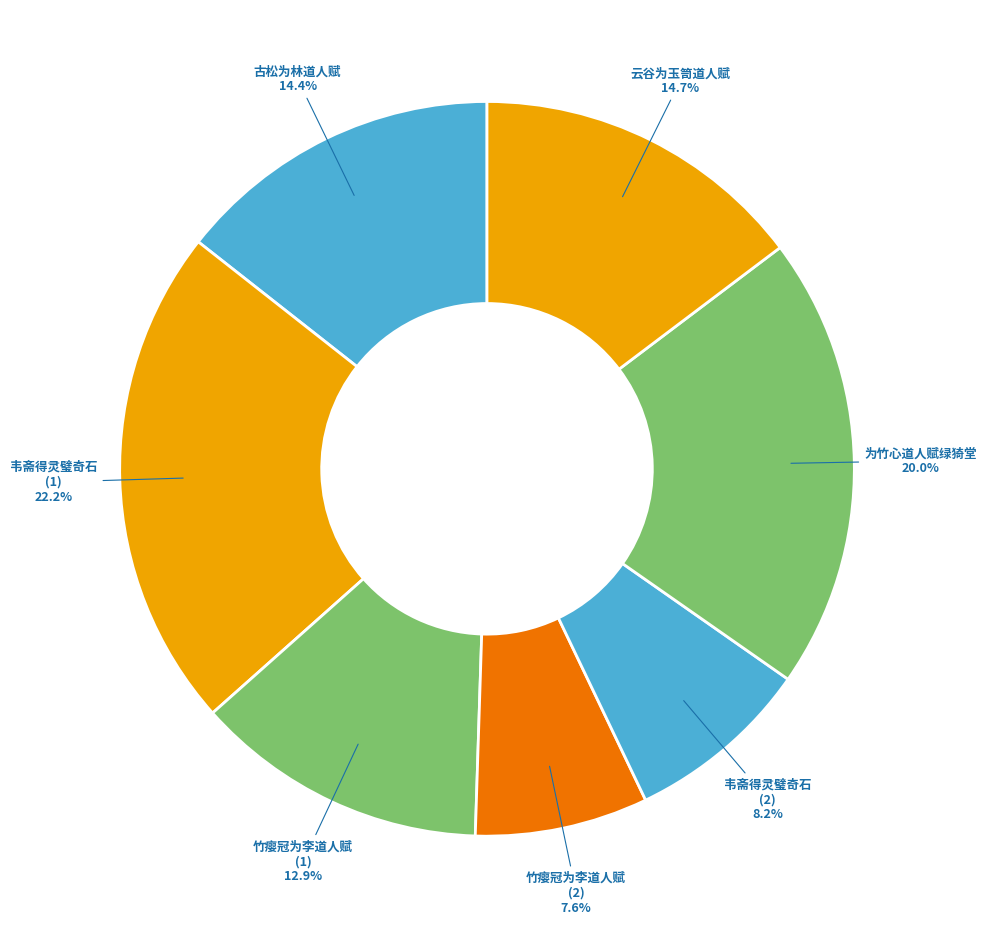

Is the sum of 云谷为玉笥道人赋 and 古松为林道人赋 greater than half?

No